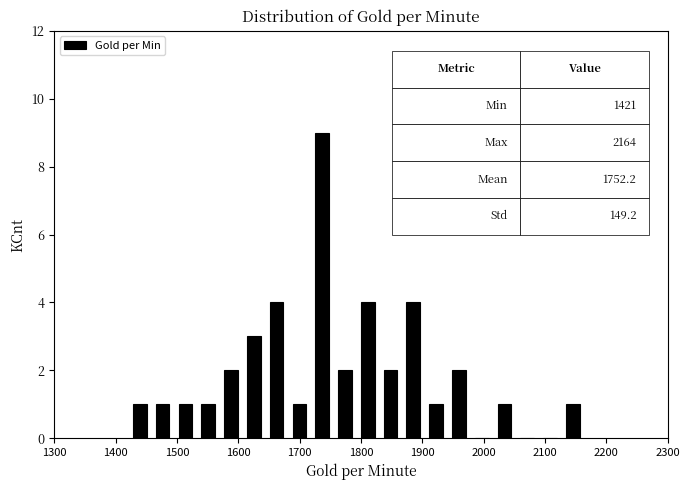

Around what value on the x-axis is the tallest bar? Give the approximate position of its centre, as read against the axis.

1740